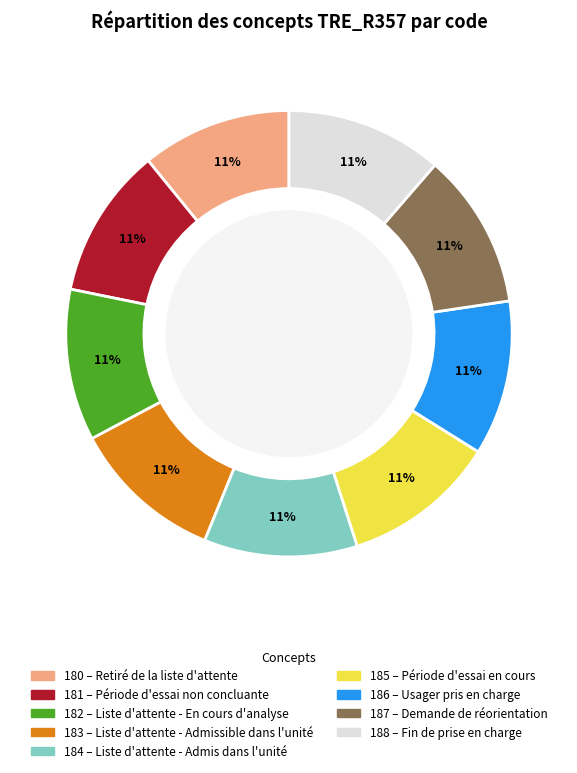

To the nearest percent, what is the average slice percentage?

11%